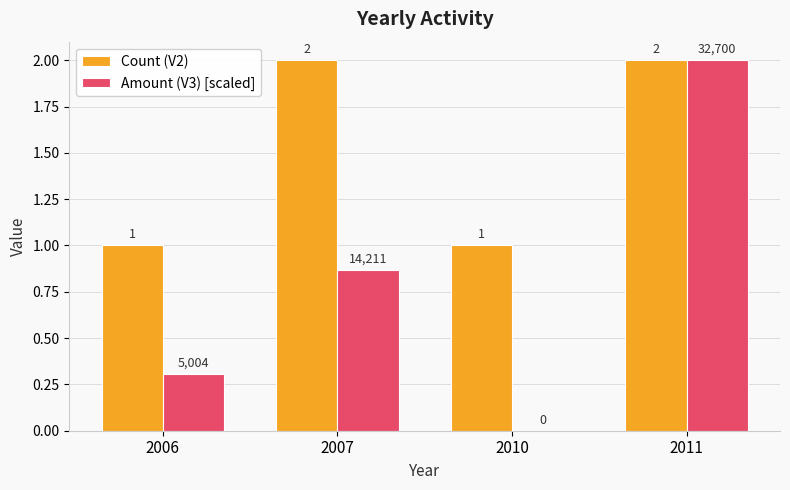

Where is Amount (V3) [scaled] nearest to the value 1?

2007